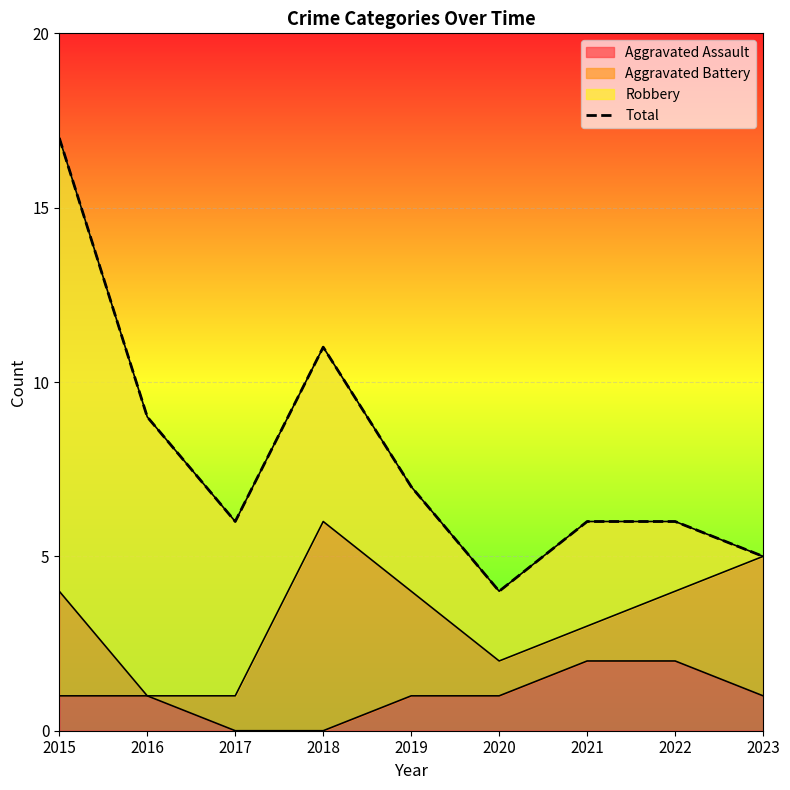

The value of Aggravated Assault at 2016 is 1. True or false?

True